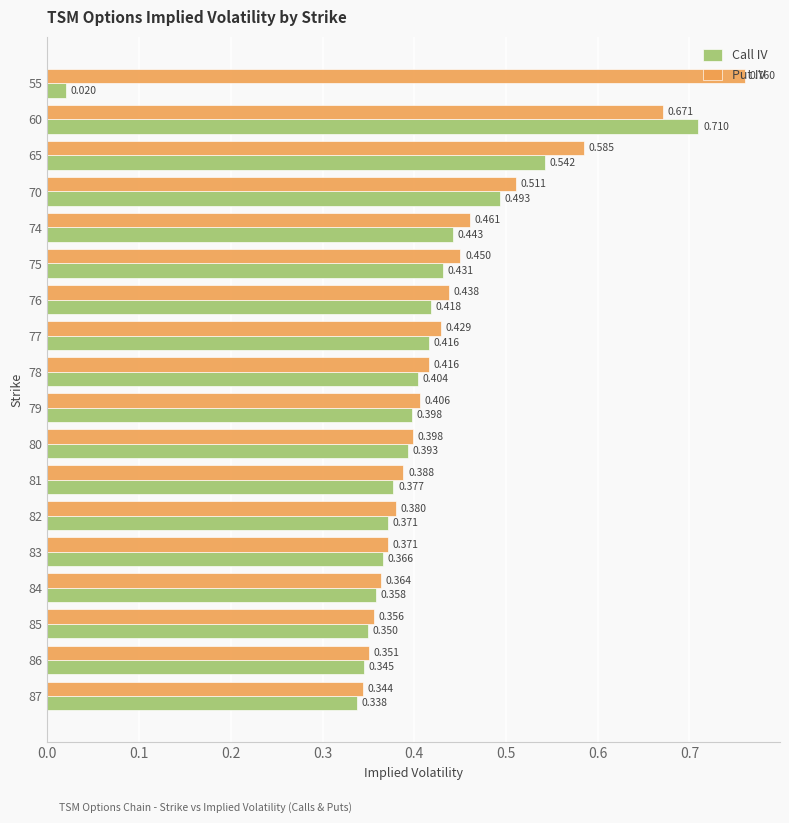

Which series has the largest range (max minus min)?

Call IV